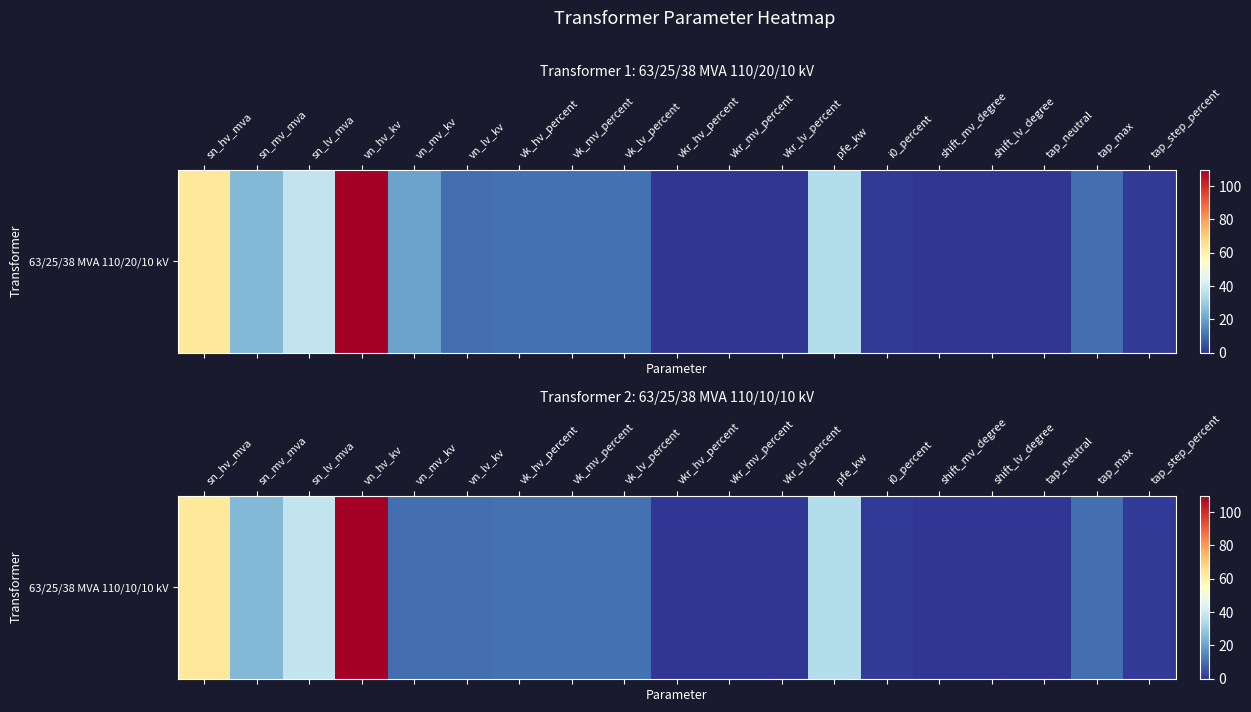

Rank the categories by value from lowest to highest.

shift_mv_degree, shift_lv_degree, tap_neutral, vkr_hv_percent, vkr_mv_percent, vkr_lv_percent, i0_percent, tap_step_percent, vn_mv_kv, vn_lv_kv, tap_max, vk_hv_percent, vk_mv_percent, vk_lv_percent, sn_mv_mva, pfe_kw, sn_lv_mva, sn_hv_mva, vn_hv_kv